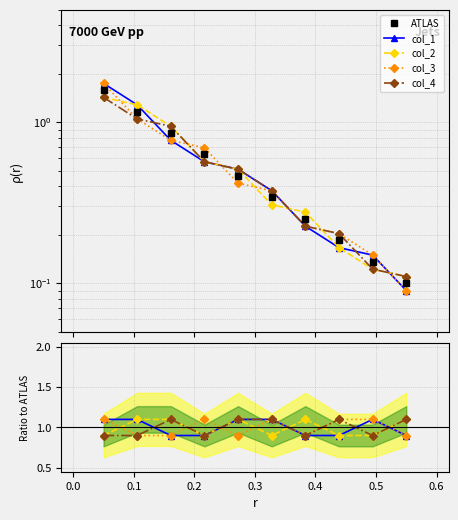

True or false: col_3 and ATLAS cross at least once.

True